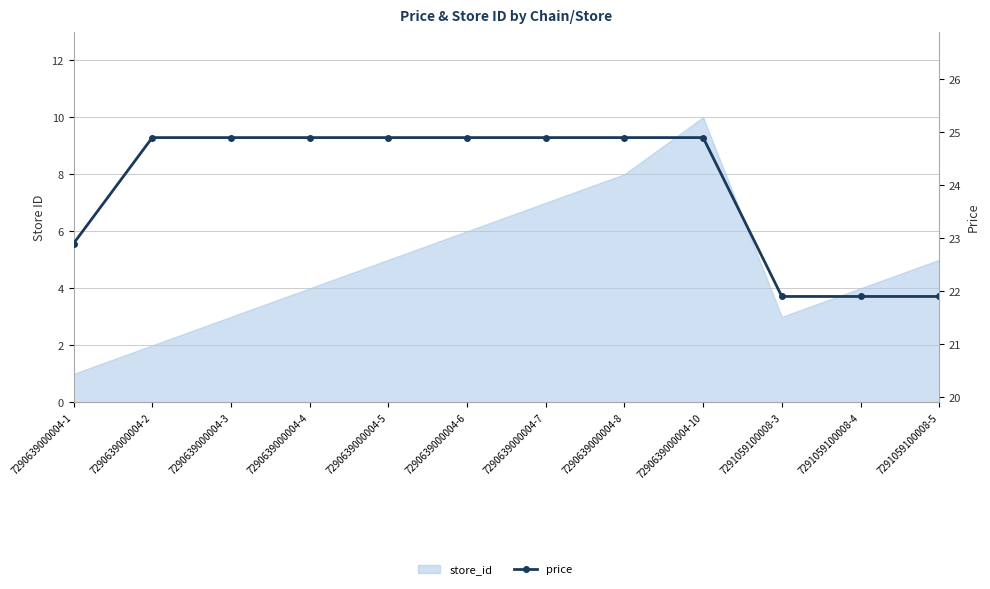

What is the sum of all values?

287.8